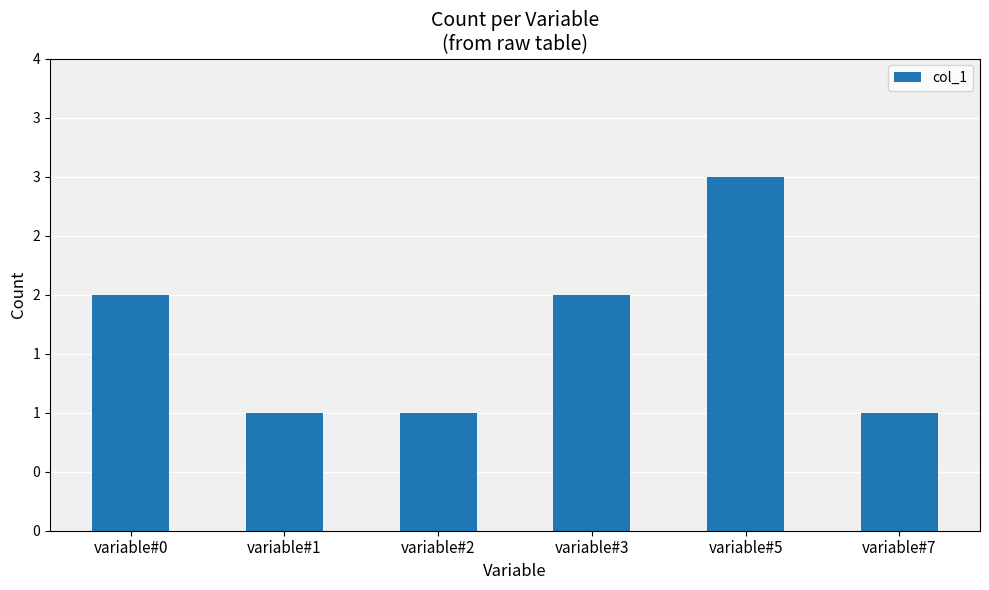

Does the chart contain any negative values?

No